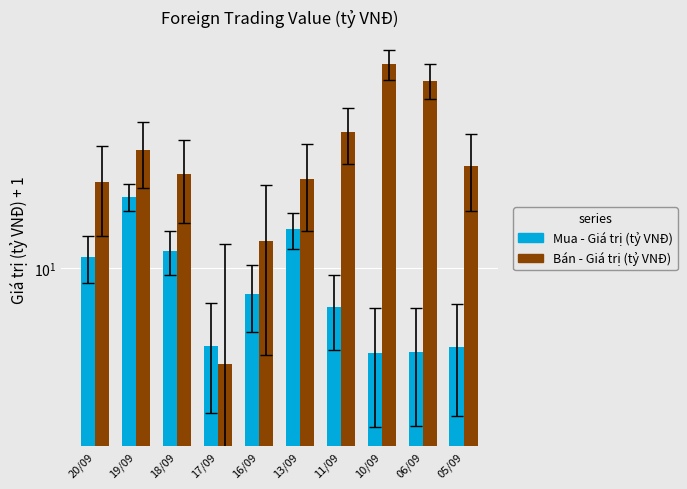

Rank the series by their maximum value, from lowest to highest.

Mua - Giá trị (tỷ VNĐ), Bán - Giá trị (tỷ VNĐ)